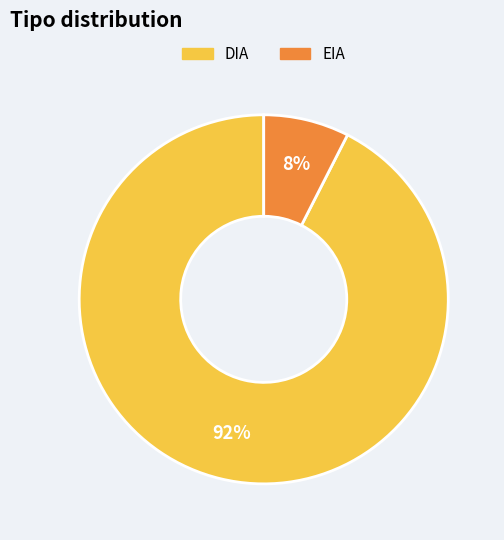

Between EIA and DIA, which is larger?

DIA